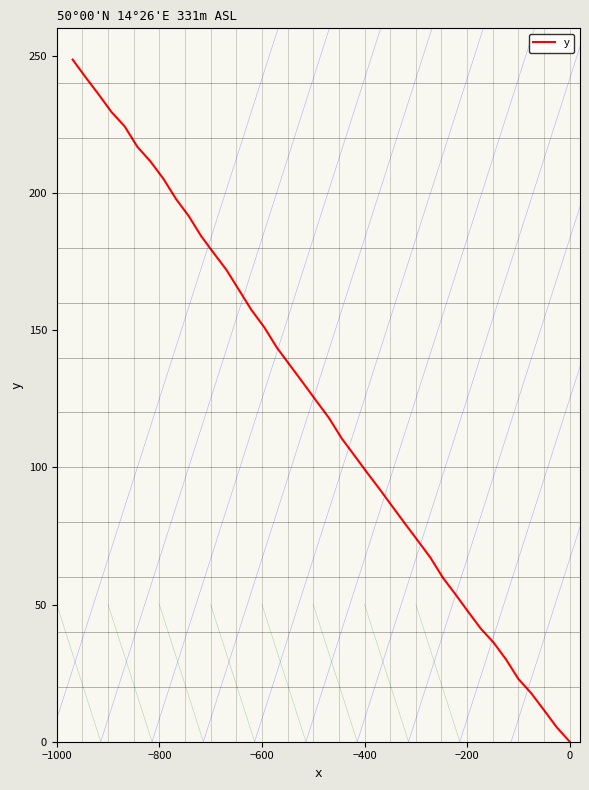

How many lines are shown in the chart?

1